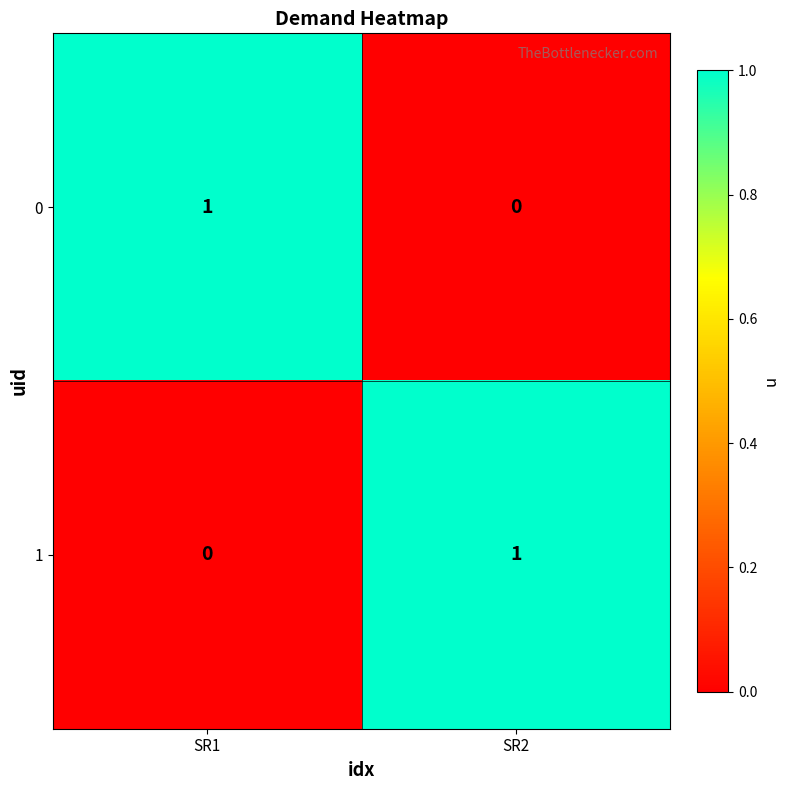

Reading left to right, what are all the values shown in this chart?

0: SR1=1	SR2=0
1: SR1=0	SR2=1